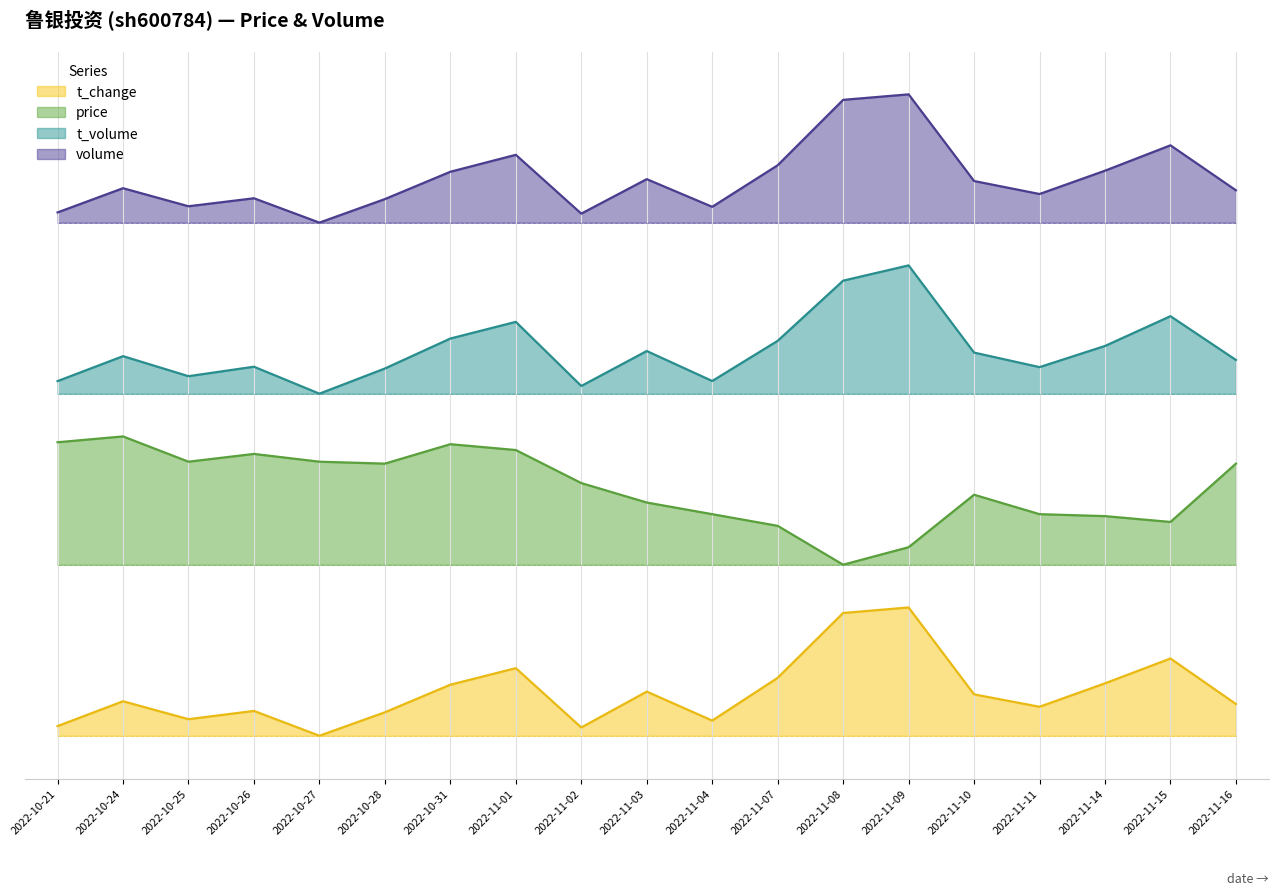

True or false: price has a value of 2.0 at 2022-10-26.

True